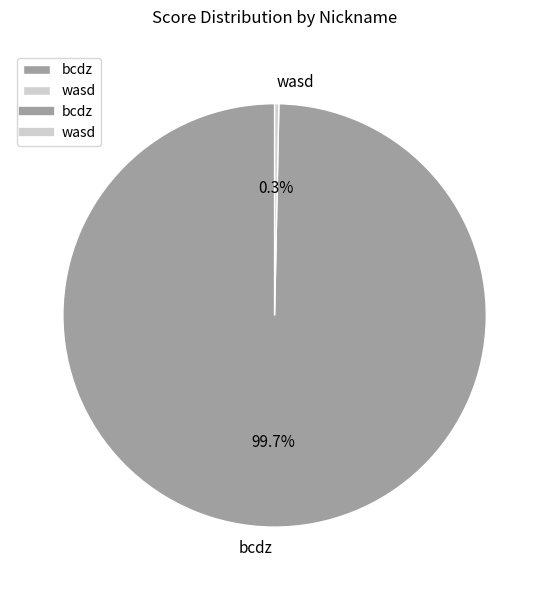

Between bcdz and wasd, which is larger?

bcdz